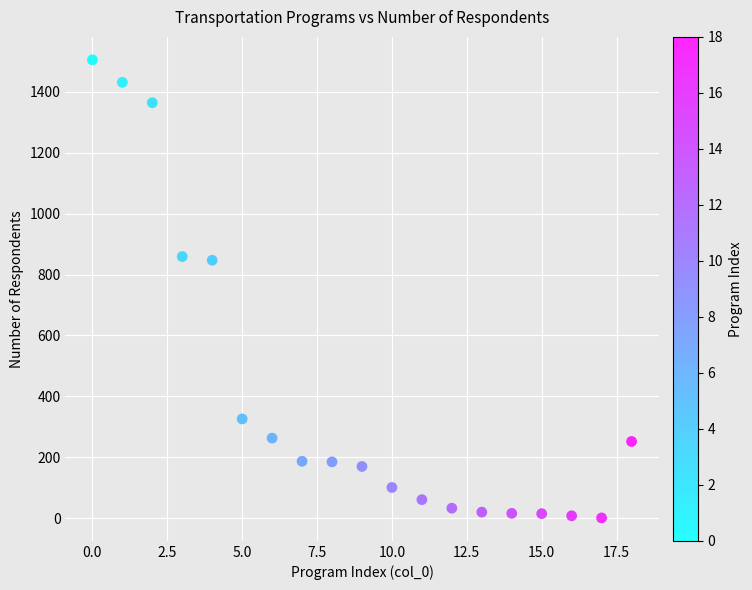

What is the range of X values (max minus min)?

18